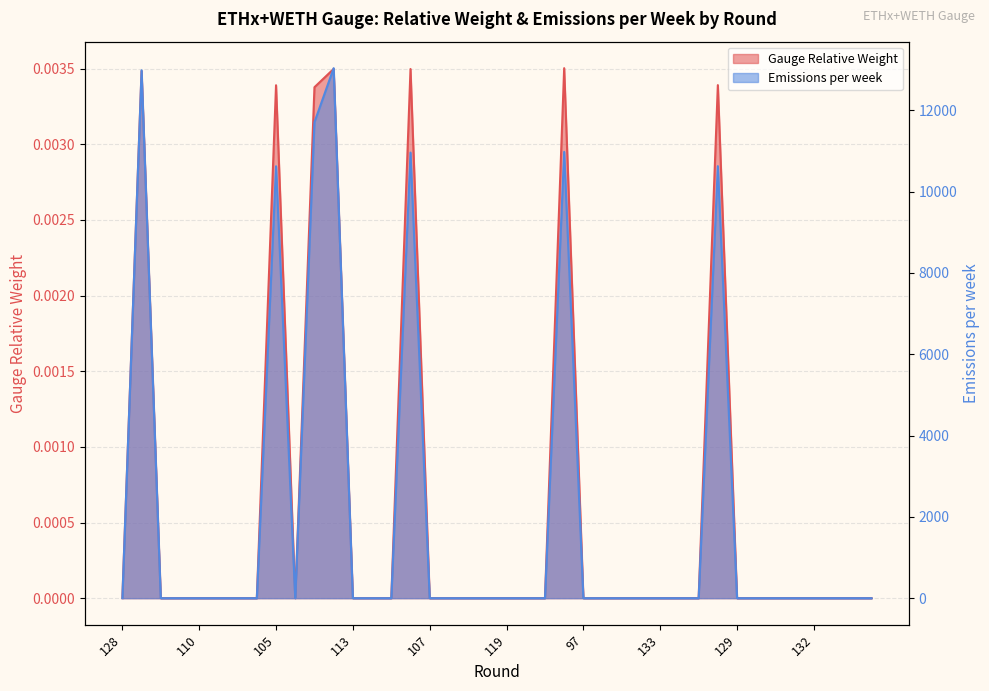

True or false: Emissions per week and Gauge Relative Weight cross at least once.

False